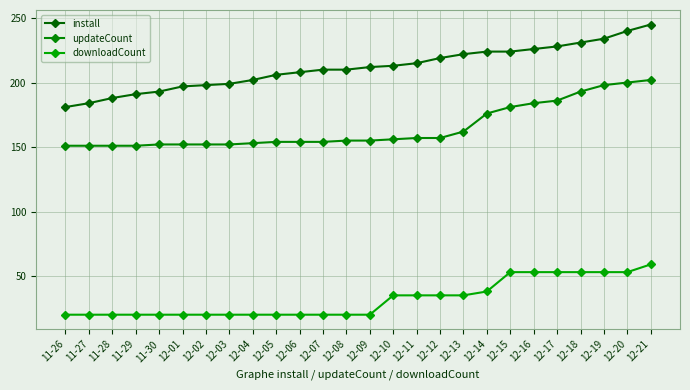

Does the chart display data point markers on the line(s)?

Yes